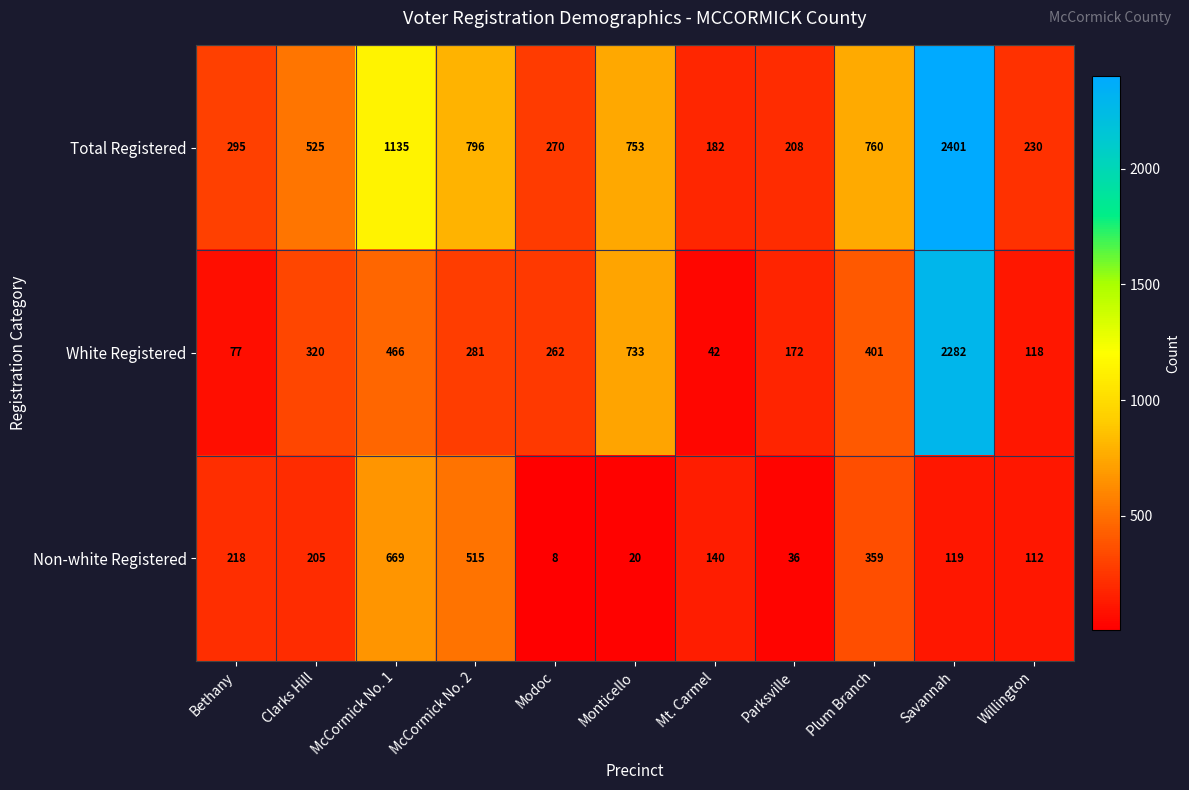

Where is Total Registered nearest to the value 1291?

McCormick No. 1